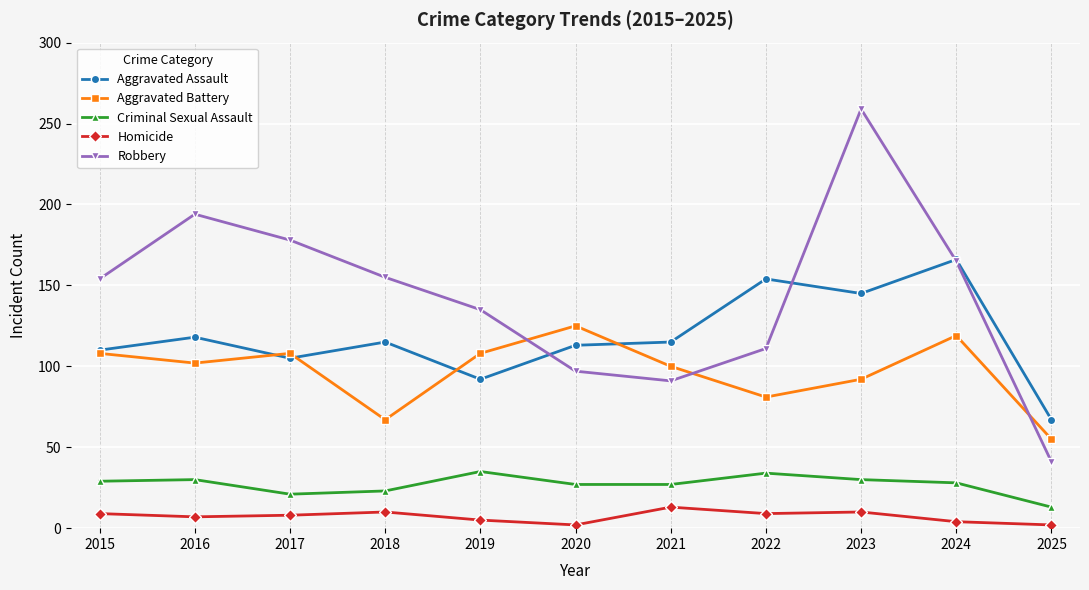

True or false: Criminal Sexual Assault and Homicide intersect in this chart.

False